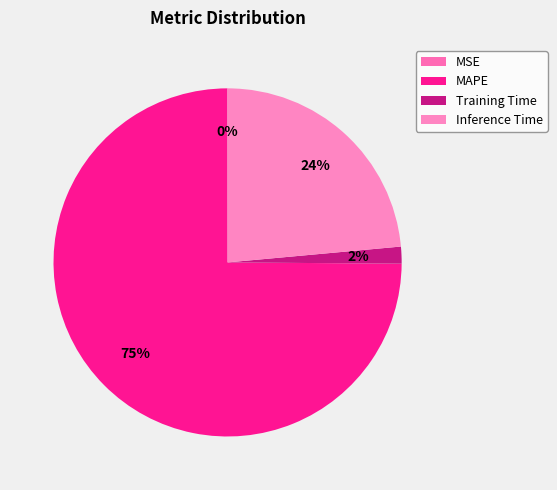

What is the change in value from MAPE to Training Time?

-3.2